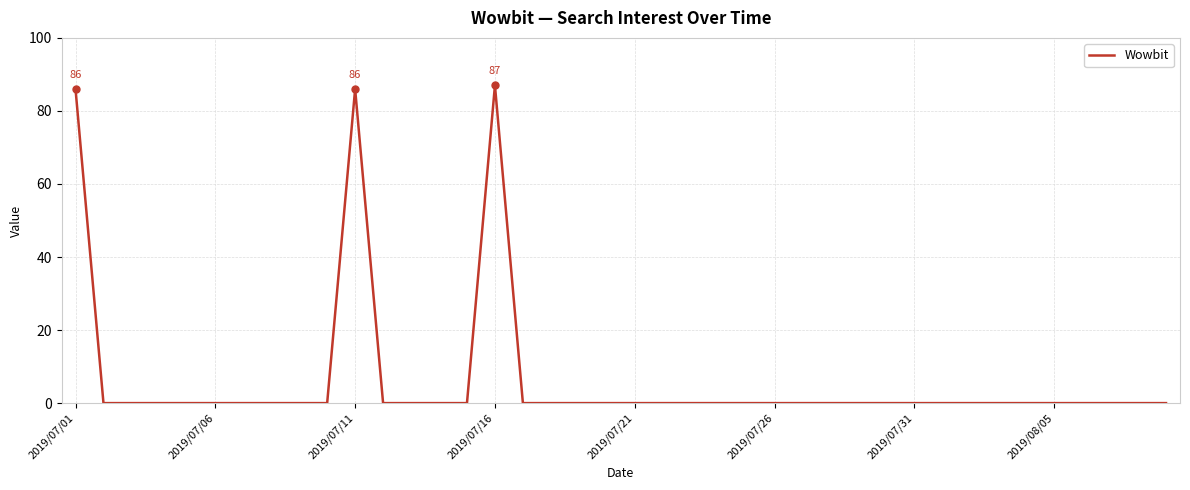

What is the difference between the maximum and minimum values?

87